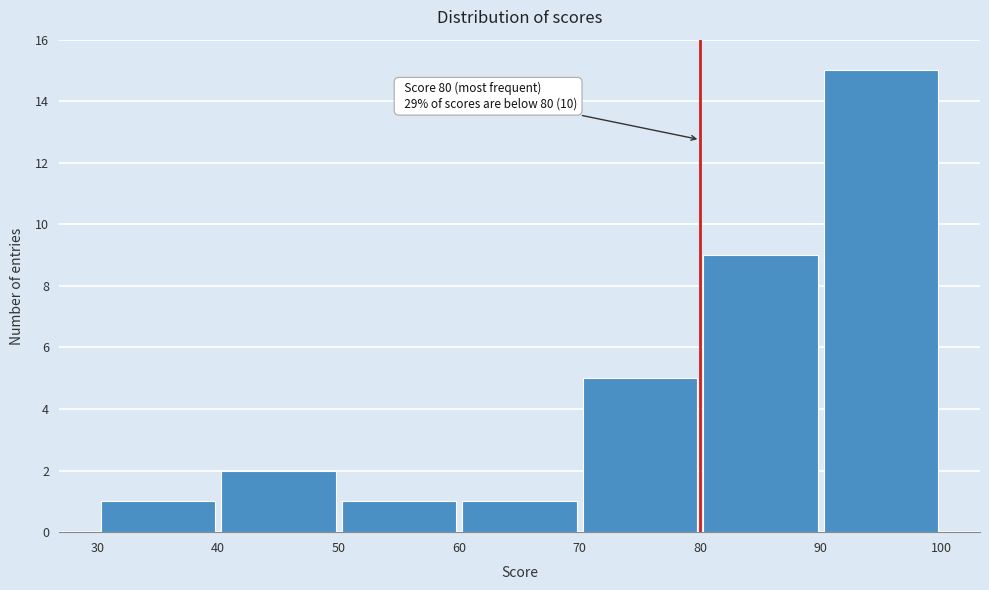

Which range on the x-axis has the tallest bar?

90 to 100